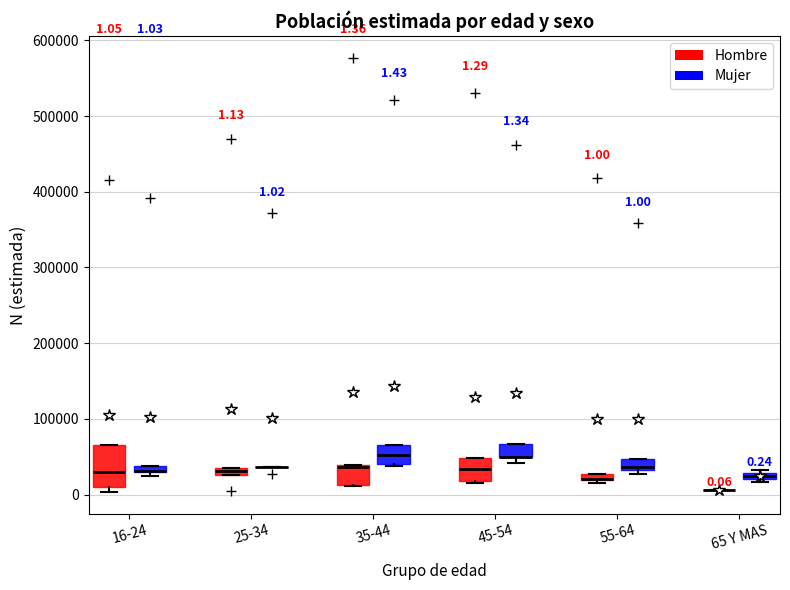

Which box is the tallest, from its lower edge to its upper edge?

16-24 (Hombre)